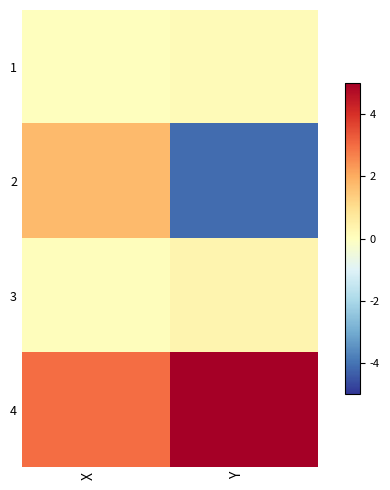

Which label corresponds to the smallest value in the chart?

Y